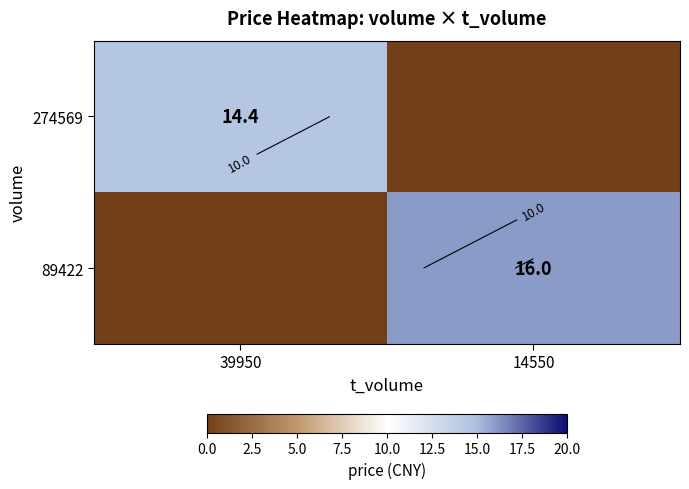

The 274569 series shows 22.7 at 39950. True or false?

False